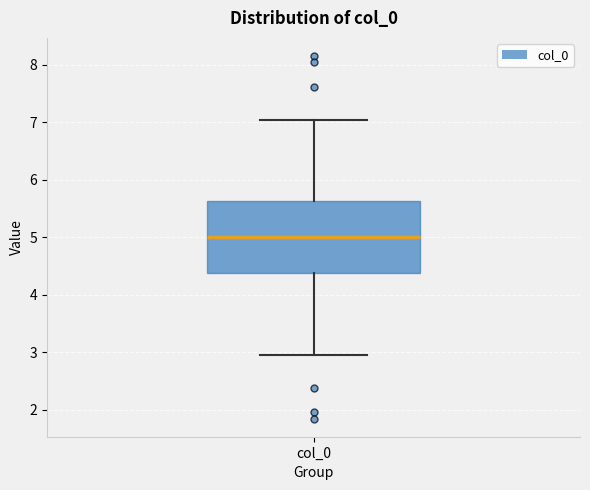

Where is the upper edge of the box for col_0 on the y-axis? The values are not printed on the chart, so give them approximately, as read against the axis.

5.6